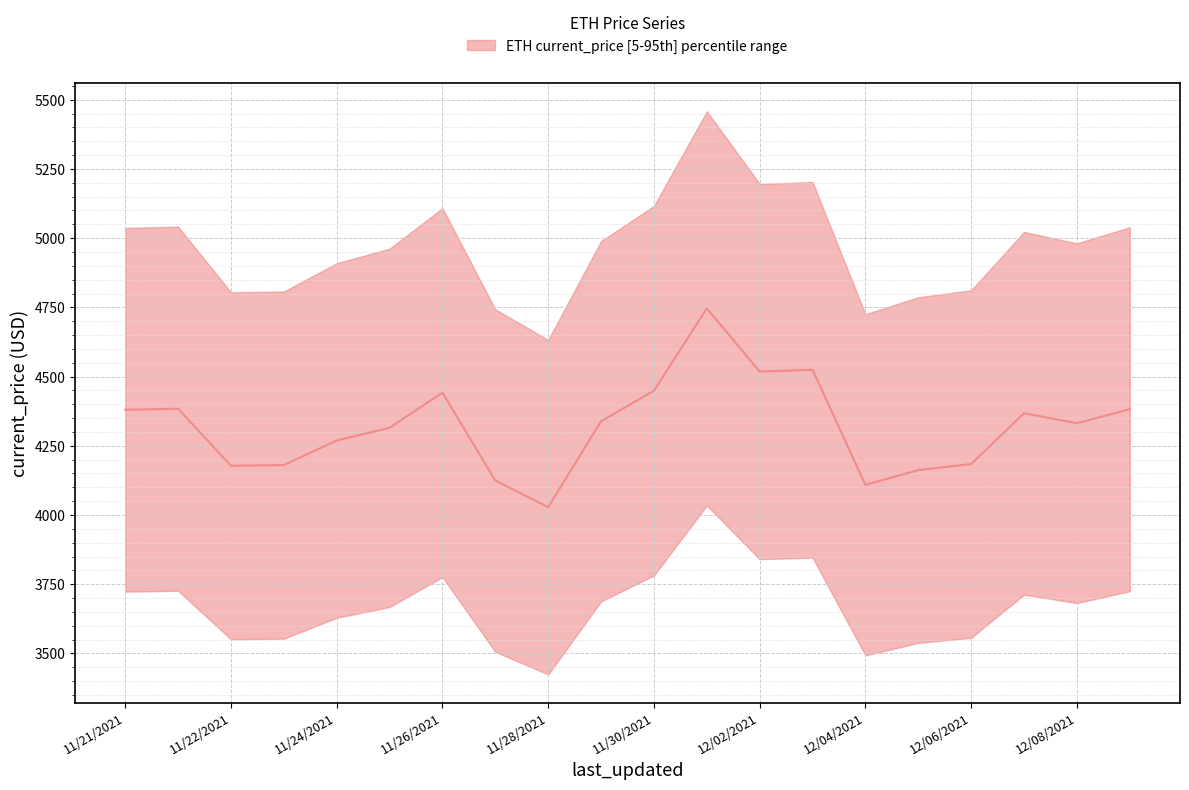

At which label does the data first exceed 4338?

11/21/2021